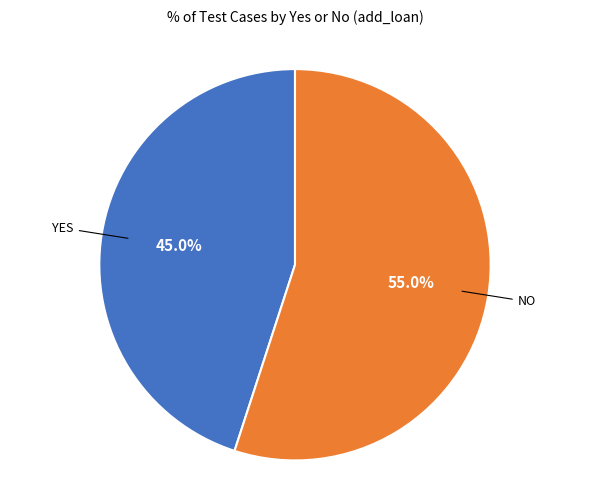

How many slices are in this pie chart?

2